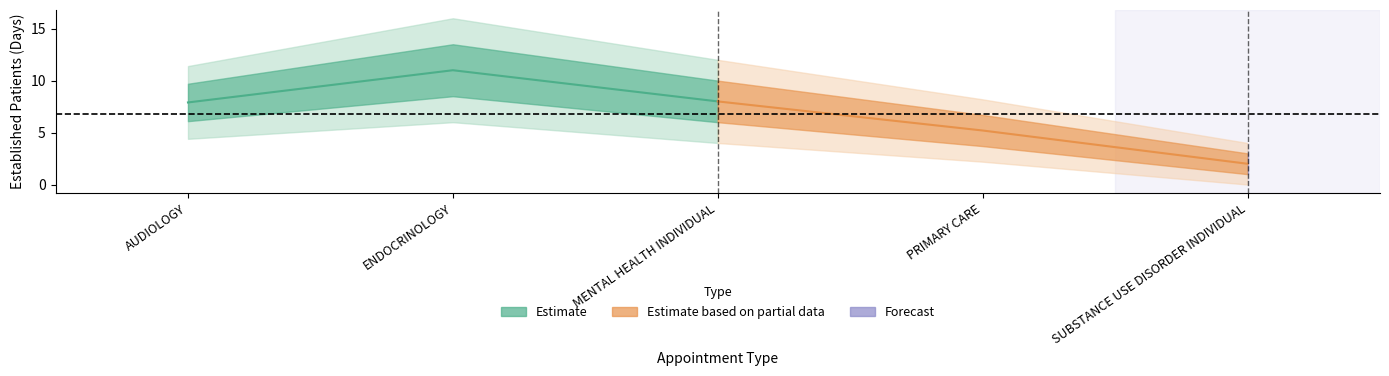

At which category does the chart reach its minimum across all series?

SUBSTANCE USE DISORDER INDIVIDUAL